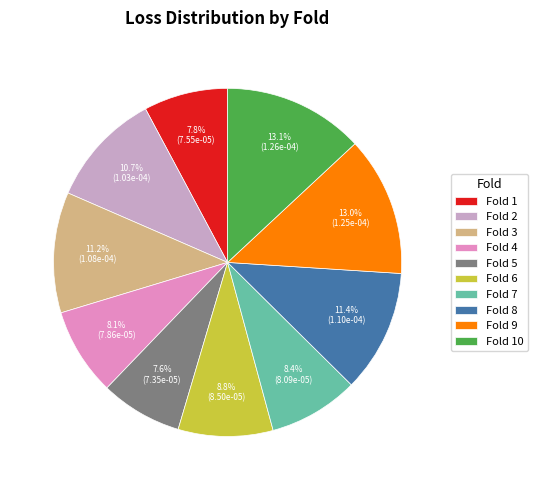

To the nearest percent, what is the difference between the largest and smallest slice percentages?

5%